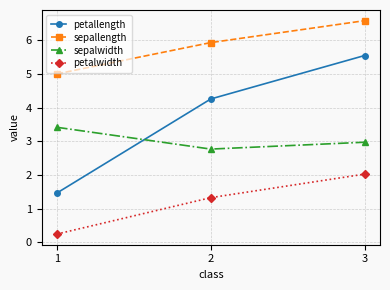

What are all the series names shown in the legend?

petallength, sepallength, sepalwidth, petalwidth